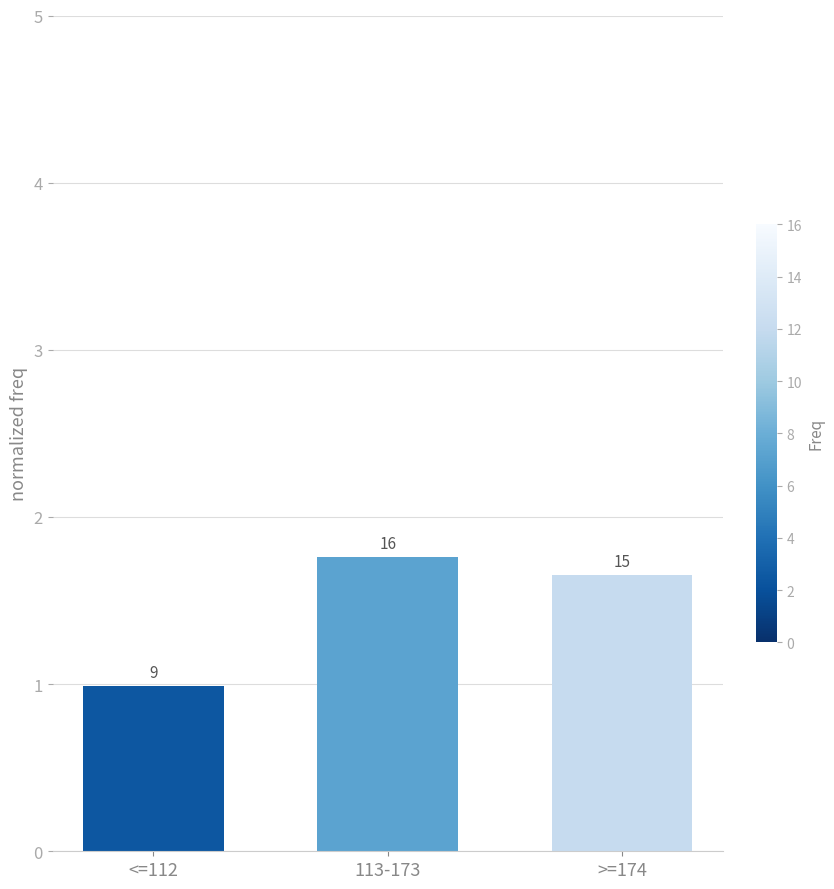

Reading left to right, extract all data points from this chart.

1.0	1.8	1.7